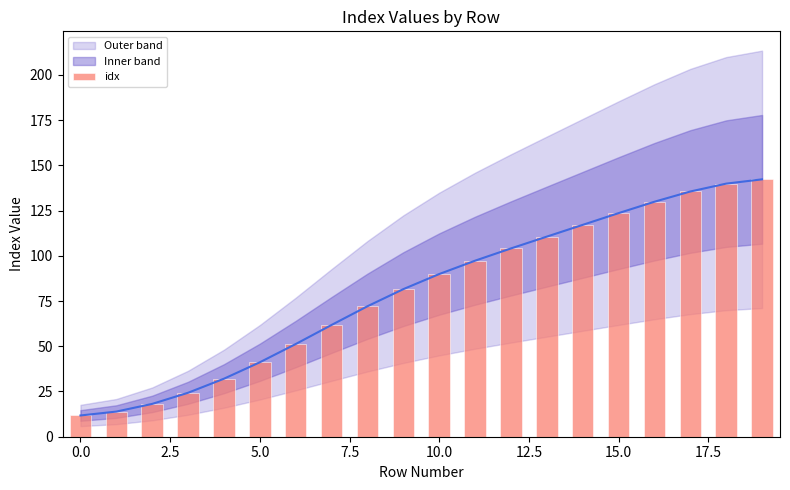

Does the chart contain stacked bars?

No